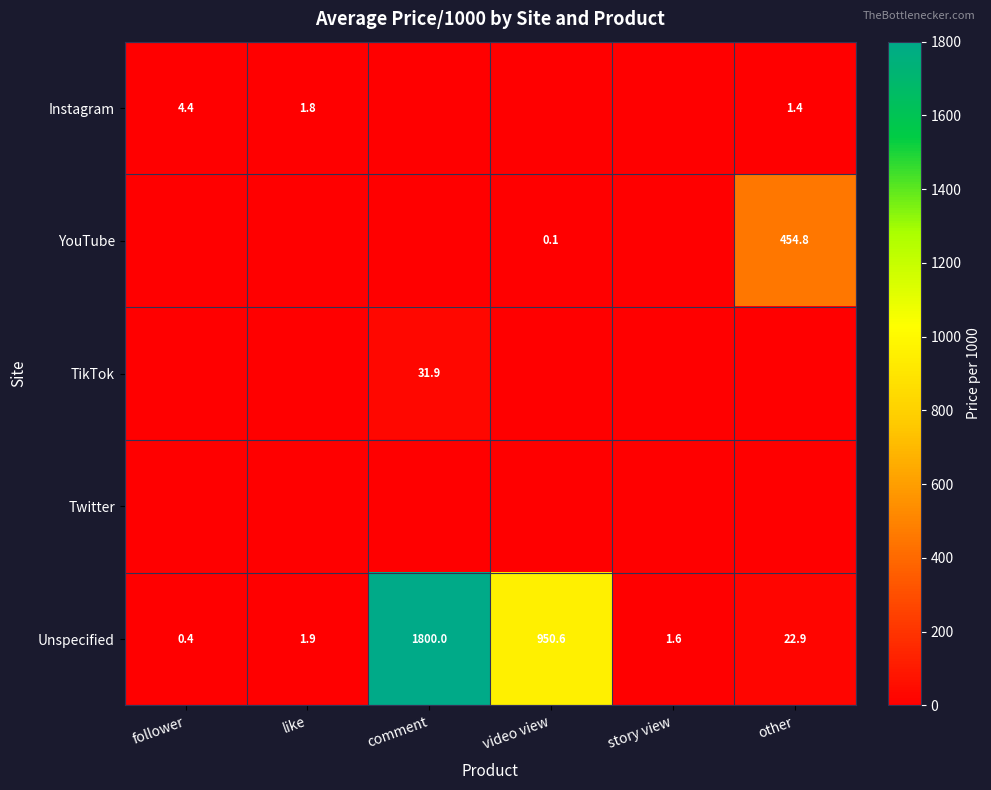

How many series are shown in this chart?

5